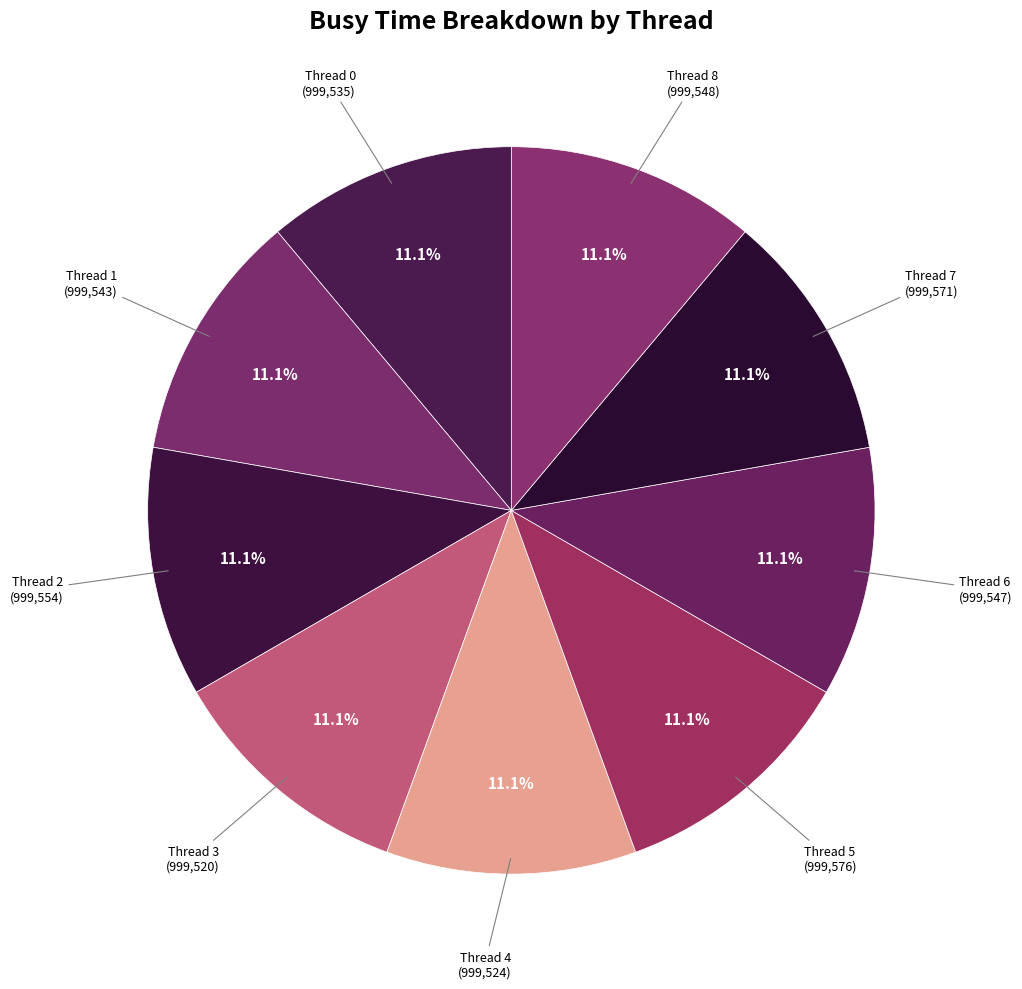

How many segments does this pie chart have?

9